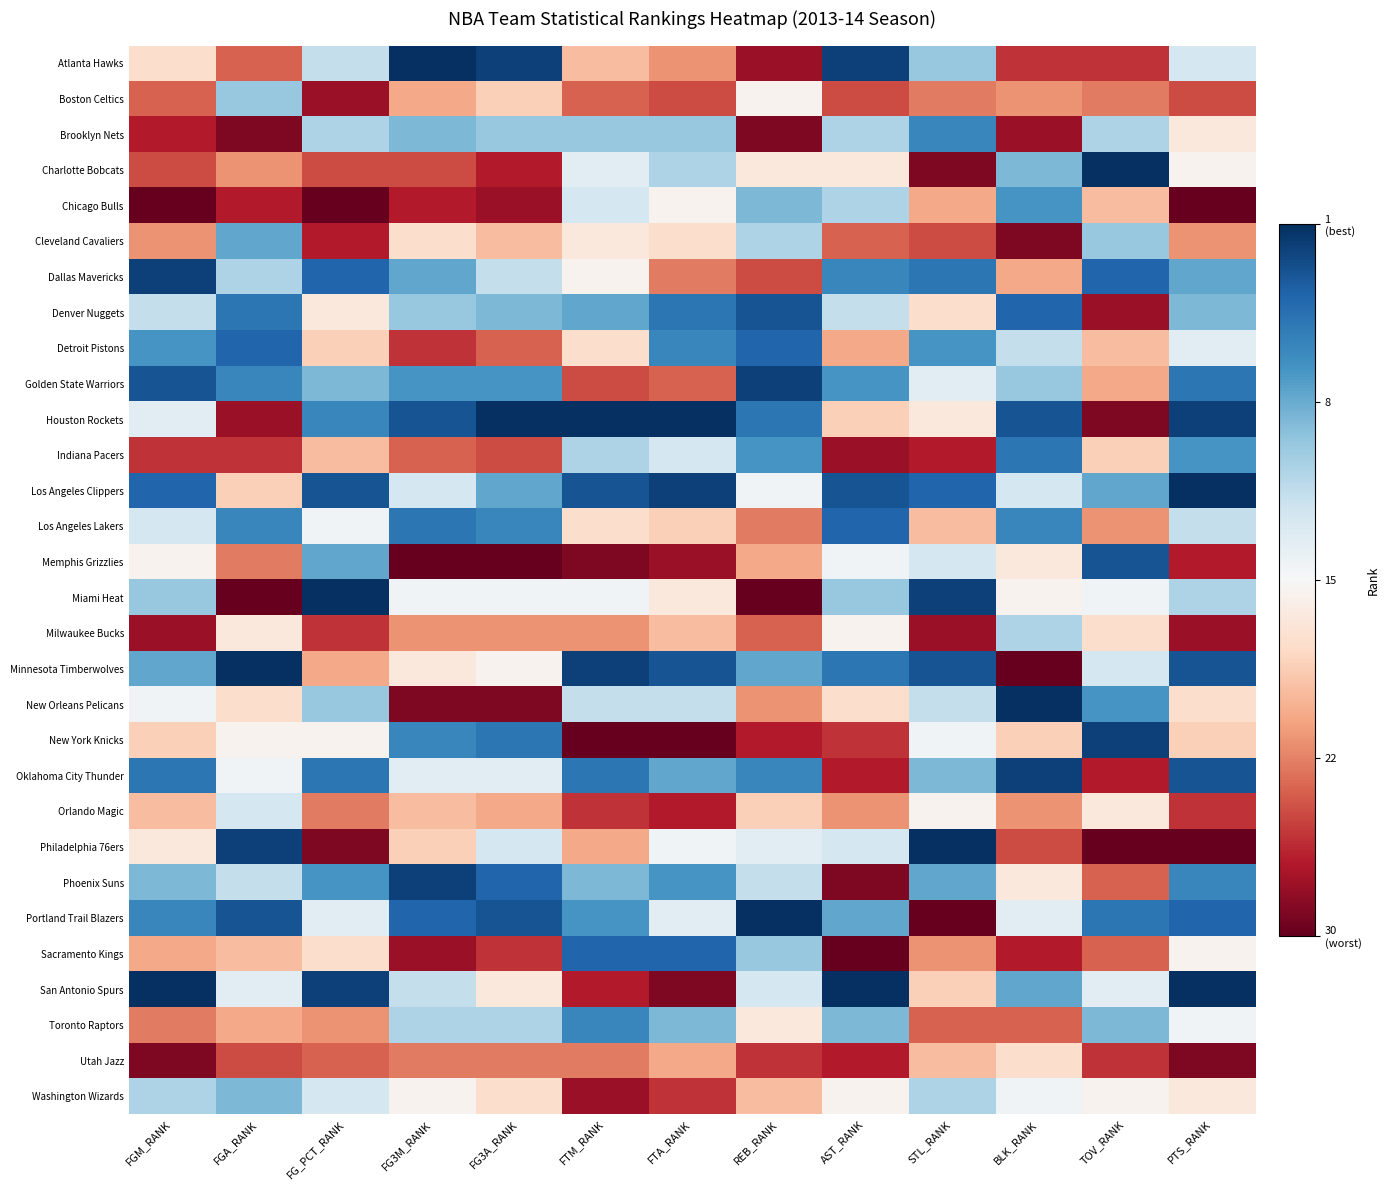

Reading left to right, what are all the values shown in this chart?

Atlanta Hawks: FGM_RANK=-0.2	FGA_RANK=-0.6	FG_PCT_RANK=0.2	FG3M_RANK=1.0	FG3A_RANK=0.9	FTM_RANK=-0.3	FTA_RANK=-0.4	REB_RANK=-0.9	AST_RANK=0.9	STL_RANK=0.4	BLK_RANK=-0.7	TOV_RANK=-0.7	PTS_RANK=0.2
Boston Celtics: FGM_RANK=-0.6	FGA_RANK=0.4	FG_PCT_RANK=-0.9	FG3M_RANK=-0.4	FG3A_RANK=-0.2	FTM_RANK=-0.6	FTA_RANK=-0.7	REB_RANK=-0.0	AST_RANK=-0.7	STL_RANK=-0.5	BLK_RANK=-0.4	TOV_RANK=-0.5	PTS_RANK=-0.7
Brooklyn Nets: FGM_RANK=-0.8	FGA_RANK=-0.9	FG_PCT_RANK=0.3	FG3M_RANK=0.4	FG3A_RANK=0.4	FTM_RANK=0.4	FTA_RANK=0.4	REB_RANK=-0.9	AST_RANK=0.3	STL_RANK=0.7	BLK_RANK=-0.9	TOV_RANK=0.3	PTS_RANK=-0.1
Charlotte Bobcats: FGM_RANK=-0.7	FGA_RANK=-0.4	FG_PCT_RANK=-0.7	FG3M_RANK=-0.7	FG3A_RANK=-0.8	FTM_RANK=0.1	FTA_RANK=0.3	REB_RANK=-0.1	AST_RANK=-0.1	STL_RANK=-0.9	BLK_RANK=0.4	TOV_RANK=1.0	PTS_RANK=-0.0
Chicago Bulls: FGM_RANK=-1.0	FGA_RANK=-0.8	FG_PCT_RANK=-1.0	FG3M_RANK=-0.8	FG3A_RANK=-0.9	FTM_RANK=0.2	FTA_RANK=-0.0	REB_RANK=0.4	AST_RANK=0.3	STL_RANK=-0.4	BLK_RANK=0.6	TOV_RANK=-0.3	PTS_RANK=-1.0
Cleveland Cavaliers: FGM_RANK=-0.4	FGA_RANK=0.5	FG_PCT_RANK=-0.8	FG3M_RANK=-0.2	FG3A_RANK=-0.3	FTM_RANK=-0.1	FTA_RANK=-0.2	REB_RANK=0.3	AST_RANK=-0.6	STL_RANK=-0.7	BLK_RANK=-0.9	TOV_RANK=0.4	PTS_RANK=-0.4
Dallas Mavericks: FGM_RANK=0.9	FGA_RANK=0.3	FG_PCT_RANK=0.8	FG3M_RANK=0.5	FG3A_RANK=0.2	FTM_RANK=-0.0	FTA_RANK=-0.5	REB_RANK=-0.7	AST_RANK=0.7	STL_RANK=0.7	BLK_RANK=-0.4	TOV_RANK=0.8	PTS_RANK=0.5
Denver Nuggets: FGM_RANK=0.2	FGA_RANK=0.7	FG_PCT_RANK=-0.1	FG3M_RANK=0.4	FG3A_RANK=0.4	FTM_RANK=0.5	FTA_RANK=0.7	REB_RANK=0.9	AST_RANK=0.2	STL_RANK=-0.2	BLK_RANK=0.8	TOV_RANK=-0.9	PTS_RANK=0.4
Detroit Pistons: FGM_RANK=0.6	FGA_RANK=0.8	FG_PCT_RANK=-0.2	FG3M_RANK=-0.7	FG3A_RANK=-0.6	FTM_RANK=-0.2	FTA_RANK=0.7	REB_RANK=0.8	AST_RANK=-0.4	STL_RANK=0.6	BLK_RANK=0.2	TOV_RANK=-0.3	PTS_RANK=0.1
Golden State Warriors: FGM_RANK=0.9	FGA_RANK=0.7	FG_PCT_RANK=0.4	FG3M_RANK=0.6	FG3A_RANK=0.6	FTM_RANK=-0.7	FTA_RANK=-0.6	REB_RANK=0.9	AST_RANK=0.6	STL_RANK=0.1	BLK_RANK=0.4	TOV_RANK=-0.4	PTS_RANK=0.7
Houston Rockets: FGM_RANK=0.1	FGA_RANK=-0.9	FG_PCT_RANK=0.7	FG3M_RANK=0.9	FG3A_RANK=1.0	FTM_RANK=1.0	FTA_RANK=1.0	REB_RANK=0.7	AST_RANK=-0.2	STL_RANK=-0.1	BLK_RANK=0.9	TOV_RANK=-0.9	PTS_RANK=0.9
Indiana Pacers: FGM_RANK=-0.7	FGA_RANK=-0.7	FG_PCT_RANK=-0.3	FG3M_RANK=-0.6	FG3A_RANK=-0.7	FTM_RANK=0.3	FTA_RANK=0.2	REB_RANK=0.6	AST_RANK=-0.9	STL_RANK=-0.8	BLK_RANK=0.7	TOV_RANK=-0.2	PTS_RANK=0.6
Los Angeles Clippers: FGM_RANK=0.8	FGA_RANK=-0.2	FG_PCT_RANK=0.9	FG3M_RANK=0.2	FG3A_RANK=0.5	FTM_RANK=0.9	FTA_RANK=0.9	REB_RANK=0.0	AST_RANK=0.9	STL_RANK=0.8	BLK_RANK=0.2	TOV_RANK=0.5	PTS_RANK=1.0
Los Angeles Lakers: FGM_RANK=0.2	FGA_RANK=0.7	FG_PCT_RANK=0.0	FG3M_RANK=0.7	FG3A_RANK=0.7	FTM_RANK=-0.2	FTA_RANK=-0.2	REB_RANK=-0.5	AST_RANK=0.8	STL_RANK=-0.3	BLK_RANK=0.7	TOV_RANK=-0.4	PTS_RANK=0.2
Memphis Grizzlies: FGM_RANK=-0.0	FGA_RANK=-0.5	FG_PCT_RANK=0.5	FG3M_RANK=-1.0	FG3A_RANK=-1.0	FTM_RANK=-0.9	FTA_RANK=-0.9	REB_RANK=-0.4	AST_RANK=0.0	STL_RANK=0.2	BLK_RANK=-0.1	TOV_RANK=0.9	PTS_RANK=-0.8
Miami Heat: FGM_RANK=0.4	FGA_RANK=-1.0	FG_PCT_RANK=1.0	FG3M_RANK=0.0	FG3A_RANK=0.0	FTM_RANK=0.0	FTA_RANK=-0.1	REB_RANK=-1.0	AST_RANK=0.4	STL_RANK=0.9	BLK_RANK=-0.0	TOV_RANK=0.0	PTS_RANK=0.3
Milwaukee Bucks: FGM_RANK=-0.9	FGA_RANK=-0.1	FG_PCT_RANK=-0.7	FG3M_RANK=-0.4	FG3A_RANK=-0.4	FTM_RANK=-0.4	FTA_RANK=-0.3	REB_RANK=-0.6	AST_RANK=-0.0	STL_RANK=-0.9	BLK_RANK=0.3	TOV_RANK=-0.2	PTS_RANK=-0.9
Minnesota Timberwolves: FGM_RANK=0.5	FGA_RANK=1.0	FG_PCT_RANK=-0.4	FG3M_RANK=-0.1	FG3A_RANK=-0.0	FTM_RANK=0.9	FTA_RANK=0.9	REB_RANK=0.5	AST_RANK=0.7	STL_RANK=0.9	BLK_RANK=-1.0	TOV_RANK=0.2	PTS_RANK=0.9
New Orleans Pelicans: FGM_RANK=0.0	FGA_RANK=-0.2	FG_PCT_RANK=0.4	FG3M_RANK=-0.9	FG3A_RANK=-0.9	FTM_RANK=0.2	FTA_RANK=0.2	REB_RANK=-0.4	AST_RANK=-0.2	STL_RANK=0.2	BLK_RANK=1.0	TOV_RANK=0.6	PTS_RANK=-0.2
New York Knicks: FGM_RANK=-0.2	FGA_RANK=-0.0	FG_PCT_RANK=-0.0	FG3M_RANK=0.7	FG3A_RANK=0.7	FTM_RANK=-1.0	FTA_RANK=-1.0	REB_RANK=-0.8	AST_RANK=-0.7	STL_RANK=0.0	BLK_RANK=-0.2	TOV_RANK=0.9	PTS_RANK=-0.2
Oklahoma City Thunder: FGM_RANK=0.7	FGA_RANK=0.0	FG_PCT_RANK=0.7	FG3M_RANK=0.1	FG3A_RANK=0.1	FTM_RANK=0.7	FTA_RANK=0.5	REB_RANK=0.7	AST_RANK=-0.8	STL_RANK=0.4	BLK_RANK=0.9	TOV_RANK=-0.8	PTS_RANK=0.9
Orlando Magic: FGM_RANK=-0.3	FGA_RANK=0.2	FG_PCT_RANK=-0.5	FG3M_RANK=-0.3	FG3A_RANK=-0.4	FTM_RANK=-0.7	FTA_RANK=-0.8	REB_RANK=-0.2	AST_RANK=-0.4	STL_RANK=-0.0	BLK_RANK=-0.4	TOV_RANK=-0.1	PTS_RANK=-0.7
Philadelphia 76ers: FGM_RANK=-0.1	FGA_RANK=0.9	FG_PCT_RANK=-0.9	FG3M_RANK=-0.2	FG3A_RANK=0.2	FTM_RANK=-0.4	FTA_RANK=0.0	REB_RANK=0.1	AST_RANK=0.2	STL_RANK=1.0	BLK_RANK=-0.7	TOV_RANK=-1.0	PTS_RANK=-1.0
Phoenix Suns: FGM_RANK=0.4	FGA_RANK=0.2	FG_PCT_RANK=0.6	FG3M_RANK=0.9	FG3A_RANK=0.8	FTM_RANK=0.4	FTA_RANK=0.6	REB_RANK=0.2	AST_RANK=-0.9	STL_RANK=0.5	BLK_RANK=-0.1	TOV_RANK=-0.6	PTS_RANK=0.7
Portland Trail Blazers: FGM_RANK=0.7	FGA_RANK=0.9	FG_PCT_RANK=0.1	FG3M_RANK=0.8	FG3A_RANK=0.9	FTM_RANK=0.6	FTA_RANK=0.1	REB_RANK=1.0	AST_RANK=0.5	STL_RANK=-1.0	BLK_RANK=0.1	TOV_RANK=0.7	PTS_RANK=0.8
Sacramento Kings: FGM_RANK=-0.4	FGA_RANK=-0.3	FG_PCT_RANK=-0.2	FG3M_RANK=-0.9	FG3A_RANK=-0.7	FTM_RANK=0.8	FTA_RANK=0.8	REB_RANK=0.4	AST_RANK=-1.0	STL_RANK=-0.4	BLK_RANK=-0.8	TOV_RANK=-0.6	PTS_RANK=-0.0
San Antonio Spurs: FGM_RANK=1.0	FGA_RANK=0.1	FG_PCT_RANK=0.9	FG3M_RANK=0.2	FG3A_RANK=-0.1	FTM_RANK=-0.8	FTA_RANK=-0.9	REB_RANK=0.2	AST_RANK=1.0	STL_RANK=-0.2	BLK_RANK=0.5	TOV_RANK=0.1	PTS_RANK=1.0
Toronto Raptors: FGM_RANK=-0.5	FGA_RANK=-0.4	FG_PCT_RANK=-0.4	FG3M_RANK=0.3	FG3A_RANK=0.3	FTM_RANK=0.7	FTA_RANK=0.4	REB_RANK=-0.1	AST_RANK=0.4	STL_RANK=-0.6	BLK_RANK=-0.6	TOV_RANK=0.4	PTS_RANK=0.0
Utah Jazz: FGM_RANK=-0.9	FGA_RANK=-0.7	FG_PCT_RANK=-0.6	FG3M_RANK=-0.5	FG3A_RANK=-0.5	FTM_RANK=-0.5	FTA_RANK=-0.4	REB_RANK=-0.7	AST_RANK=-0.8	STL_RANK=-0.3	BLK_RANK=-0.2	TOV_RANK=-0.7	PTS_RANK=-0.9
Washington Wizards: FGM_RANK=0.3	FGA_RANK=0.4	FG_PCT_RANK=0.2	FG3M_RANK=-0.0	FG3A_RANK=-0.2	FTM_RANK=-0.9	FTA_RANK=-0.7	REB_RANK=-0.3	AST_RANK=-0.0	STL_RANK=0.3	BLK_RANK=0.0	TOV_RANK=-0.0	PTS_RANK=-0.1